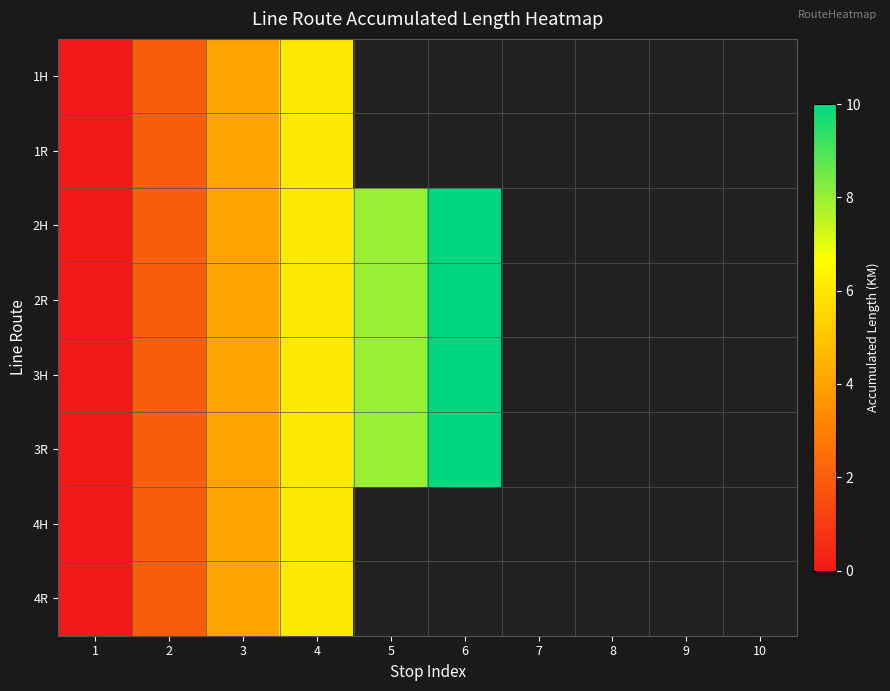

The value of 1R at 4 is 6.0. True or false?

True